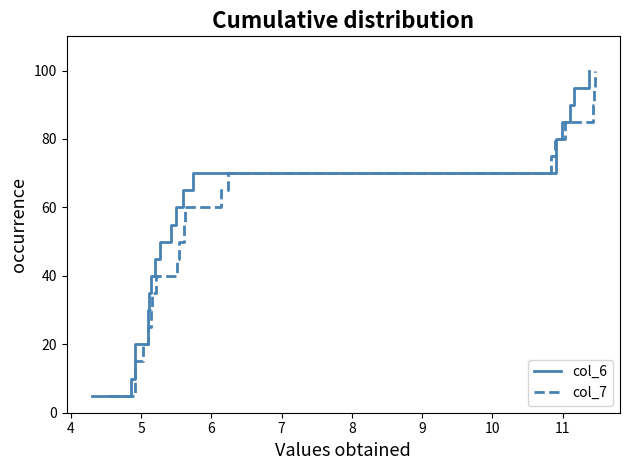

What is the minimum value for col_7?

5.0